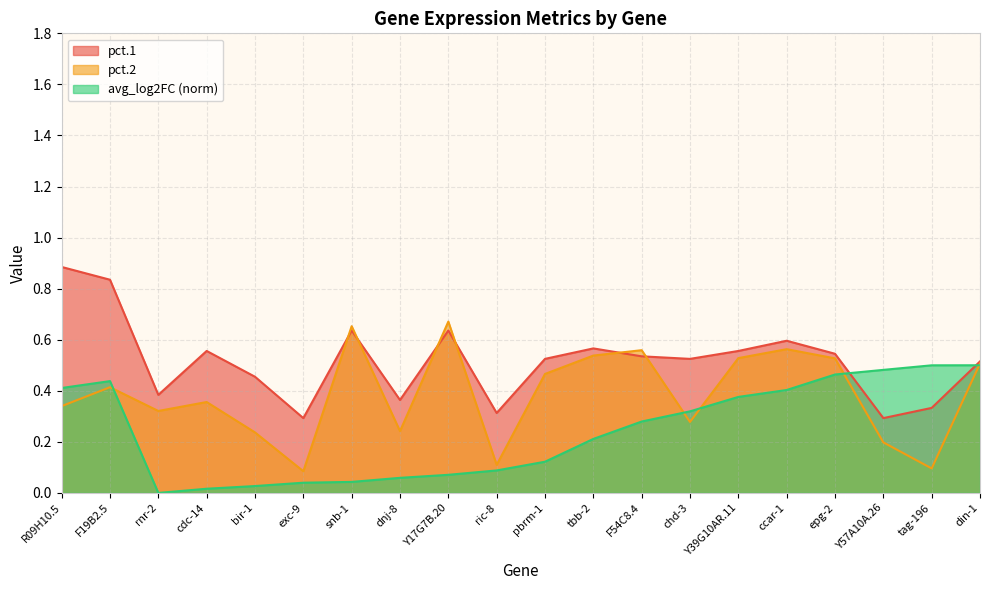

Reading left to right, list all the values displayed in this chart.

pct.1: R09H10.5=0.9	F19B2.5=0.8	rnr-2=0.4	cdc-14=0.6	bir-1=0.5	exc-9=0.3	snb-1=0.6	dnj-8=0.4	Y17G7B.20=0.6	ric-8=0.3	pbrm-1=0.5	tbb-2=0.6	F54C8.4=0.5	chd-3=0.5	Y39G10AR.11=0.6	ccar-1=0.6	epg-2=0.5	Y57A10A.26=0.3	tag-196=0.3	din-1=0.5
pct.2: R09H10.5=0.3	F19B2.5=0.4	rnr-2=0.3	cdc-14=0.4	bir-1=0.2	exc-9=0.1	snb-1=0.7	dnj-8=0.2	Y17G7B.20=0.7	ric-8=0.1	pbrm-1=0.5	tbb-2=0.5	F54C8.4=0.6	chd-3=0.3	Y39G10AR.11=0.5	ccar-1=0.6	epg-2=0.5	Y57A10A.26=0.2	tag-196=0.1	din-1=0.5
avg_log2FC: R09H10.5=0.4	F19B2.5=0.4	rnr-2=0.0	cdc-14=0.0	bir-1=0.0	exc-9=0.0	snb-1=0.0	dnj-8=0.1	Y17G7B.20=0.1	ric-8=0.1	pbrm-1=0.1	tbb-2=0.2	F54C8.4=0.3	chd-3=0.3	Y39G10AR.11=0.4	ccar-1=0.4	epg-2=0.5	Y57A10A.26=0.5	tag-196=0.5	din-1=0.5